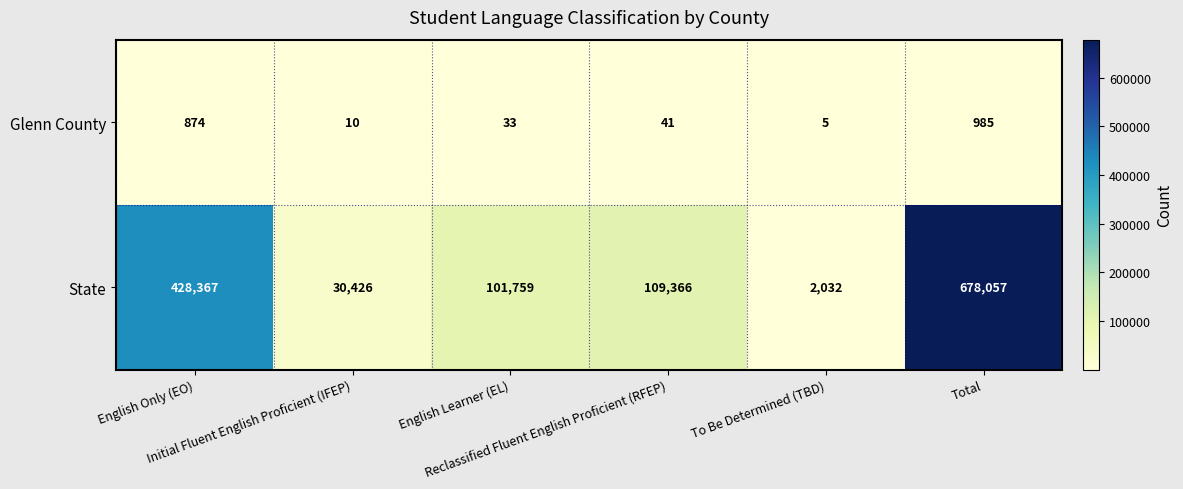

What is the total value across all series at Reclassified Fluent English Proficient (RFEP)?

109407